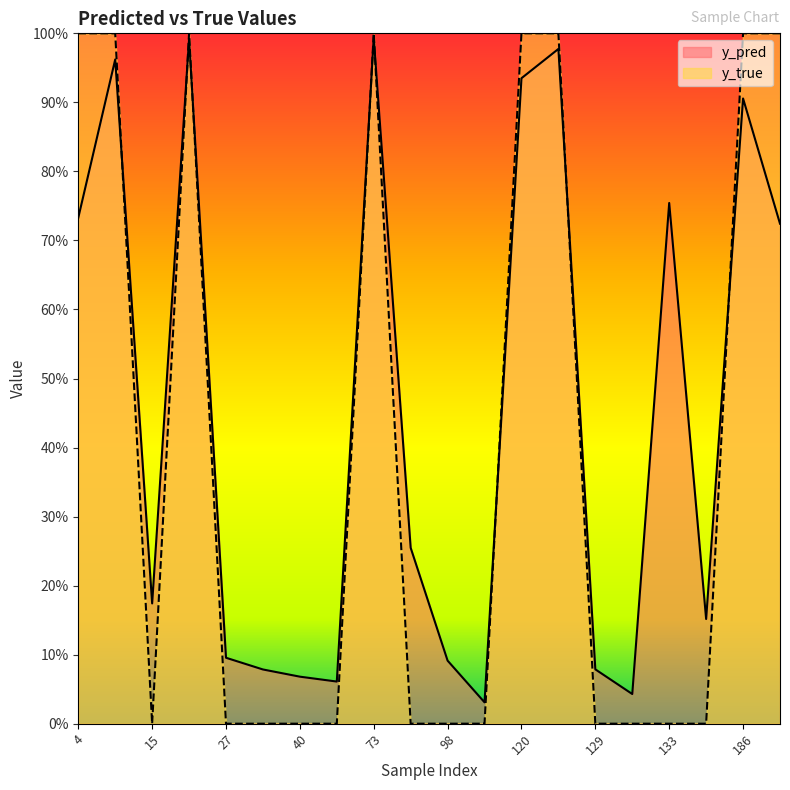

How many values in the y_true series exceed 0?

8